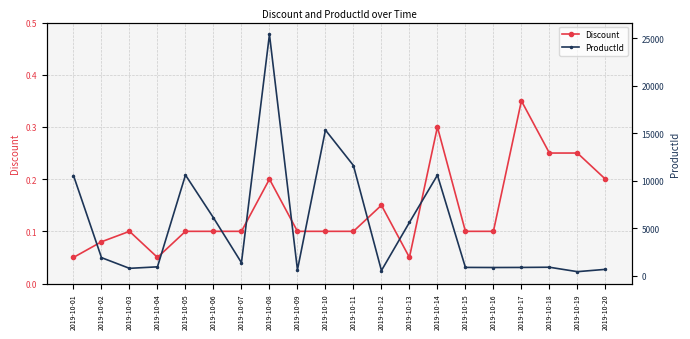

At which category does ProductId reach its first local valley?

2019-10-03